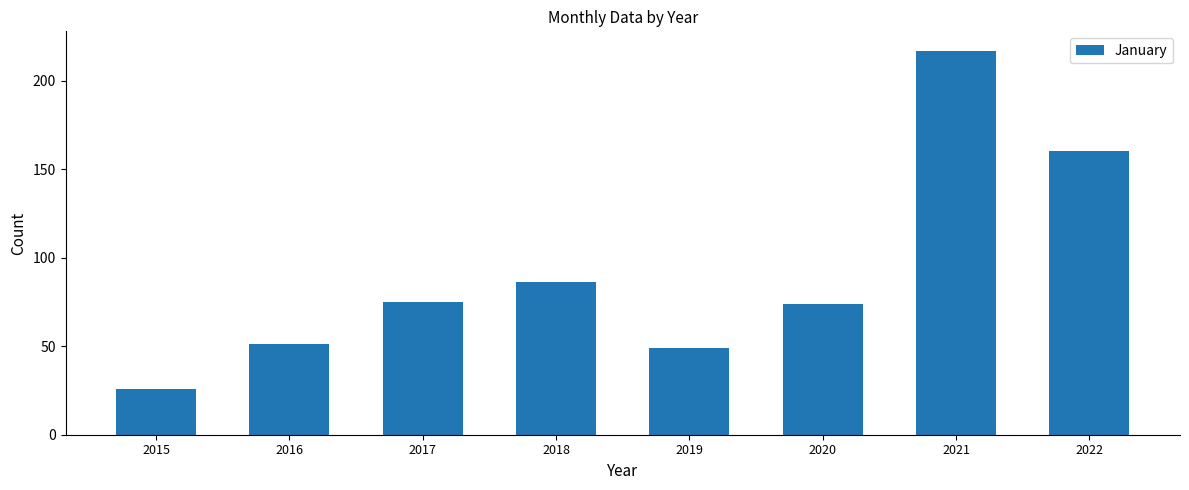

Approximately how many times larger is the value at 2016 compared to 2022?

0.3